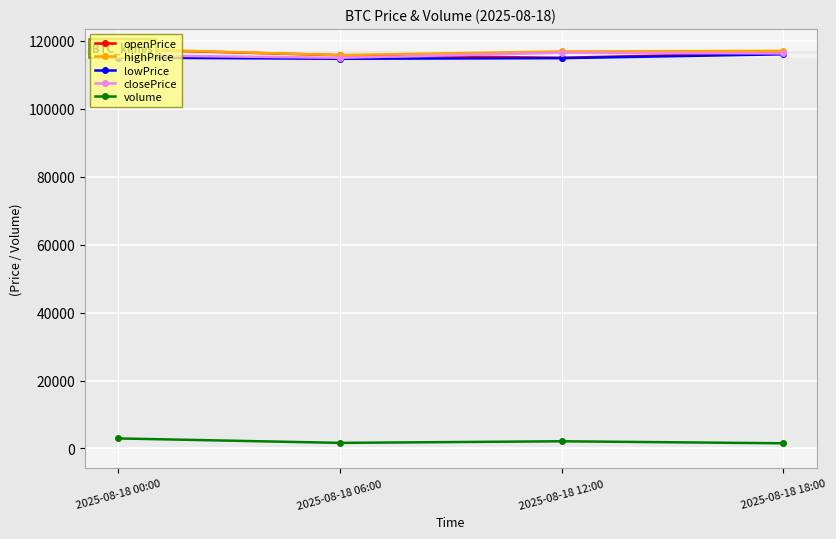

True or false: highPrice has more than 2 points higher than both neighbors.

False